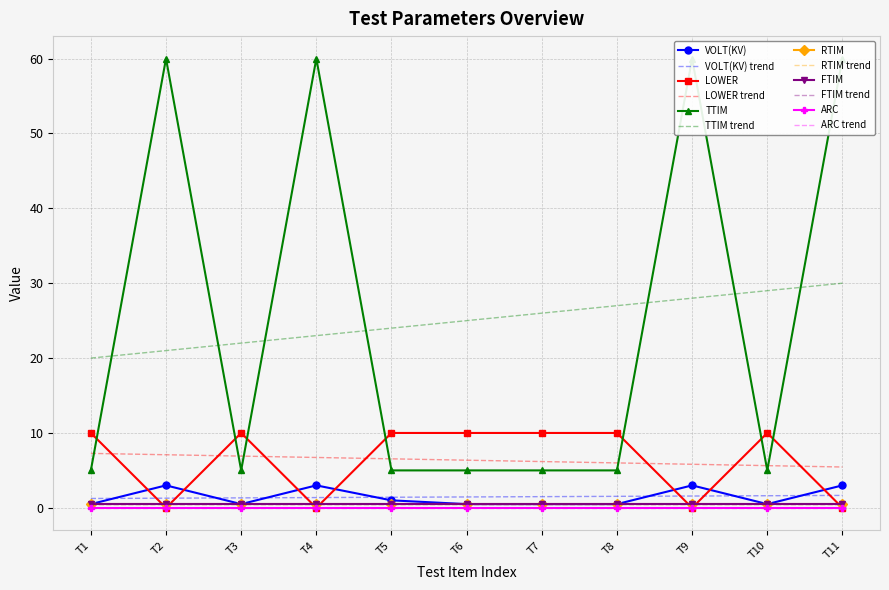

The TTIM series shows 5.0 at T6. True or false?

True